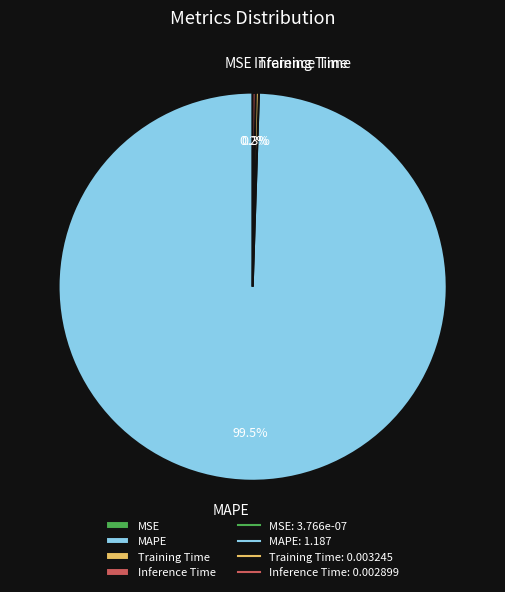

Which category has the biggest portion of the pie?

MAPE